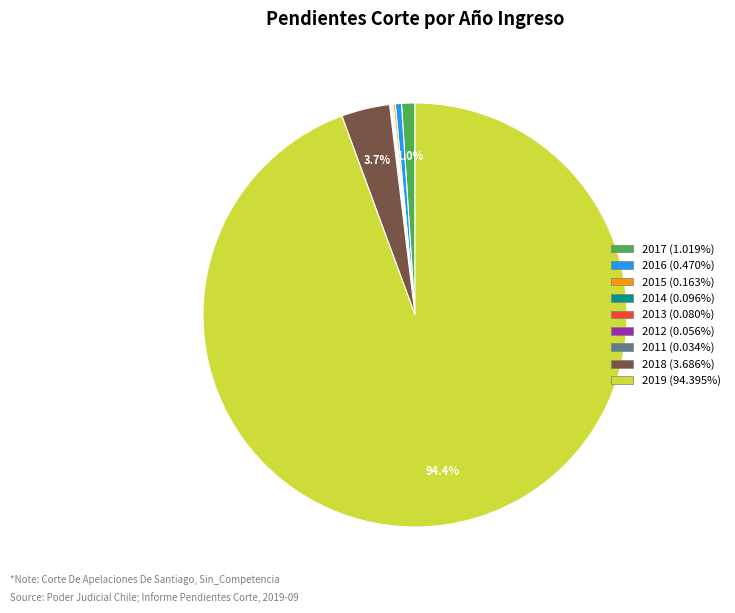

What percentage is the 2018 slice, to the nearest percent?

4%